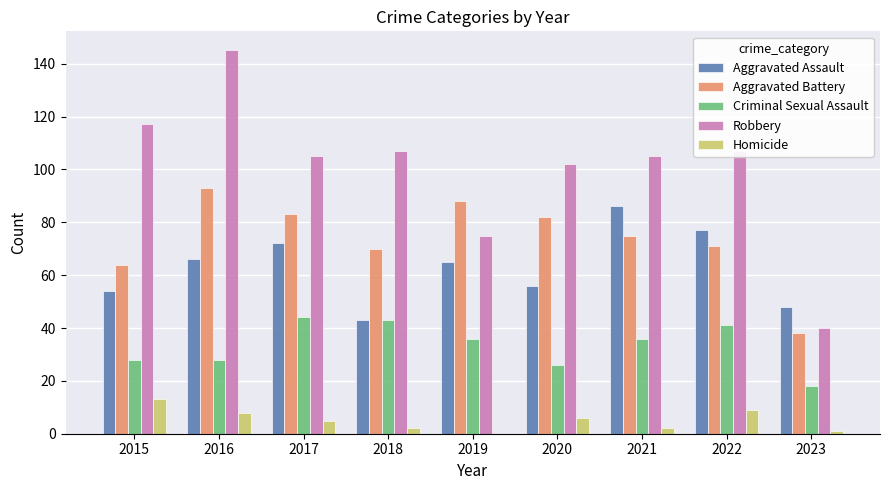

What value does the Aggravated Battery series have at 2016?

93